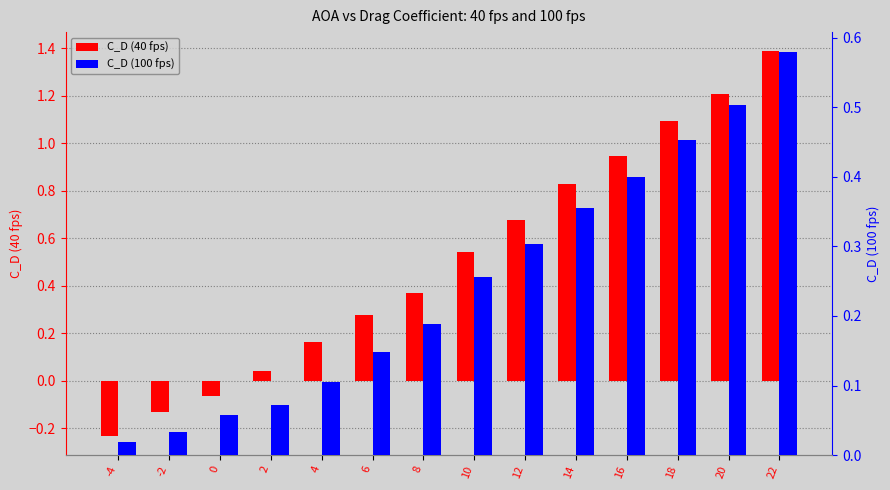

Reading left to right, what are all the values shown in this chart?

C_D (40 fps): -0.2	-0.1	-0.1	0.0	0.2	0.3	0.4	0.5	0.7	0.8	0.9	1.1	1.2	1.4
C_D (100 fps): 0.0	0.0	0.1	0.1	0.1	0.1	0.2	0.3	0.3	0.4	0.4	0.5	0.5	0.6